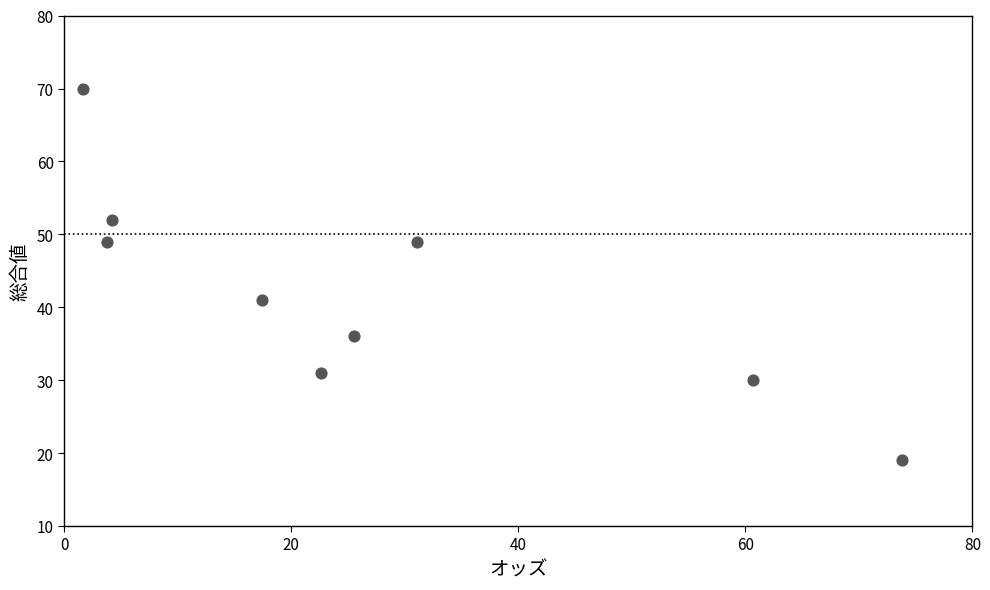

What is the average Y value?

42